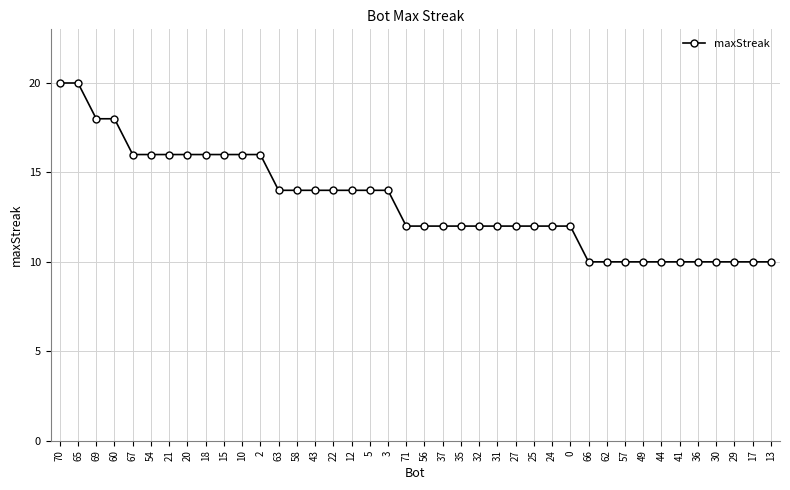

What is the ratio of the value at 43 to the value at 12?

1.0